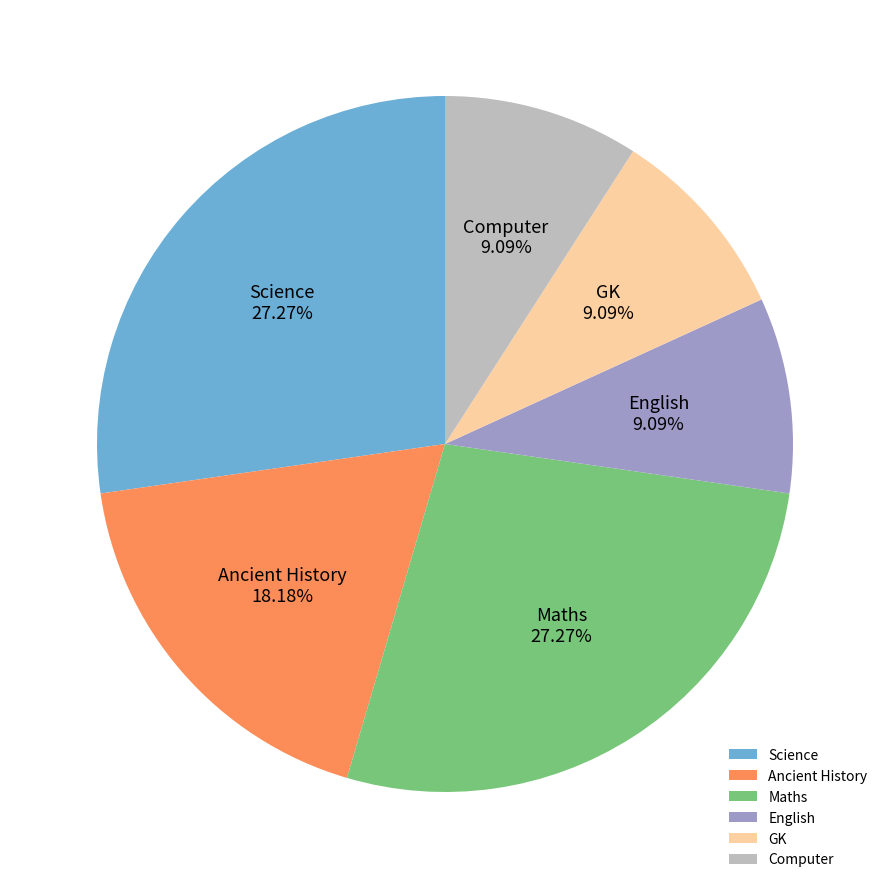

What percentage do GK and Ancient History together represent?

27.3%